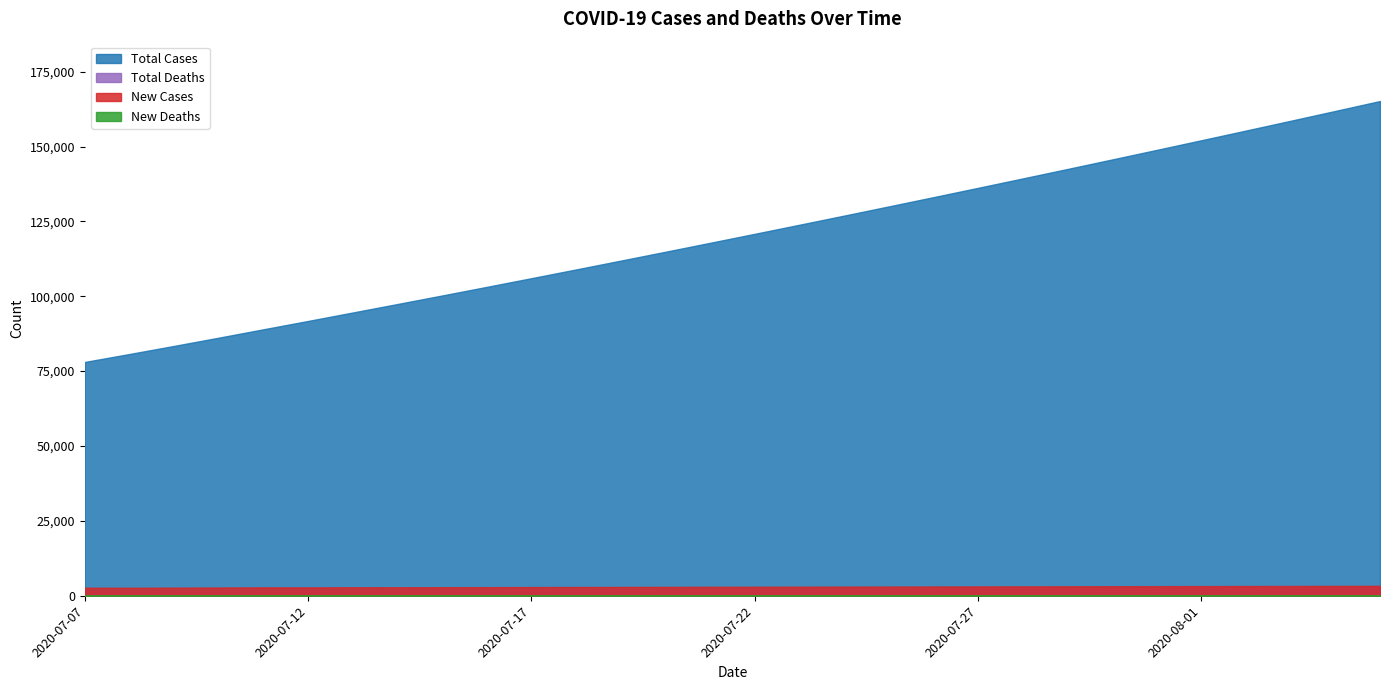

What is the difference between the Total Deaths values at 2020-08-01 and 2020-07-11?

1001